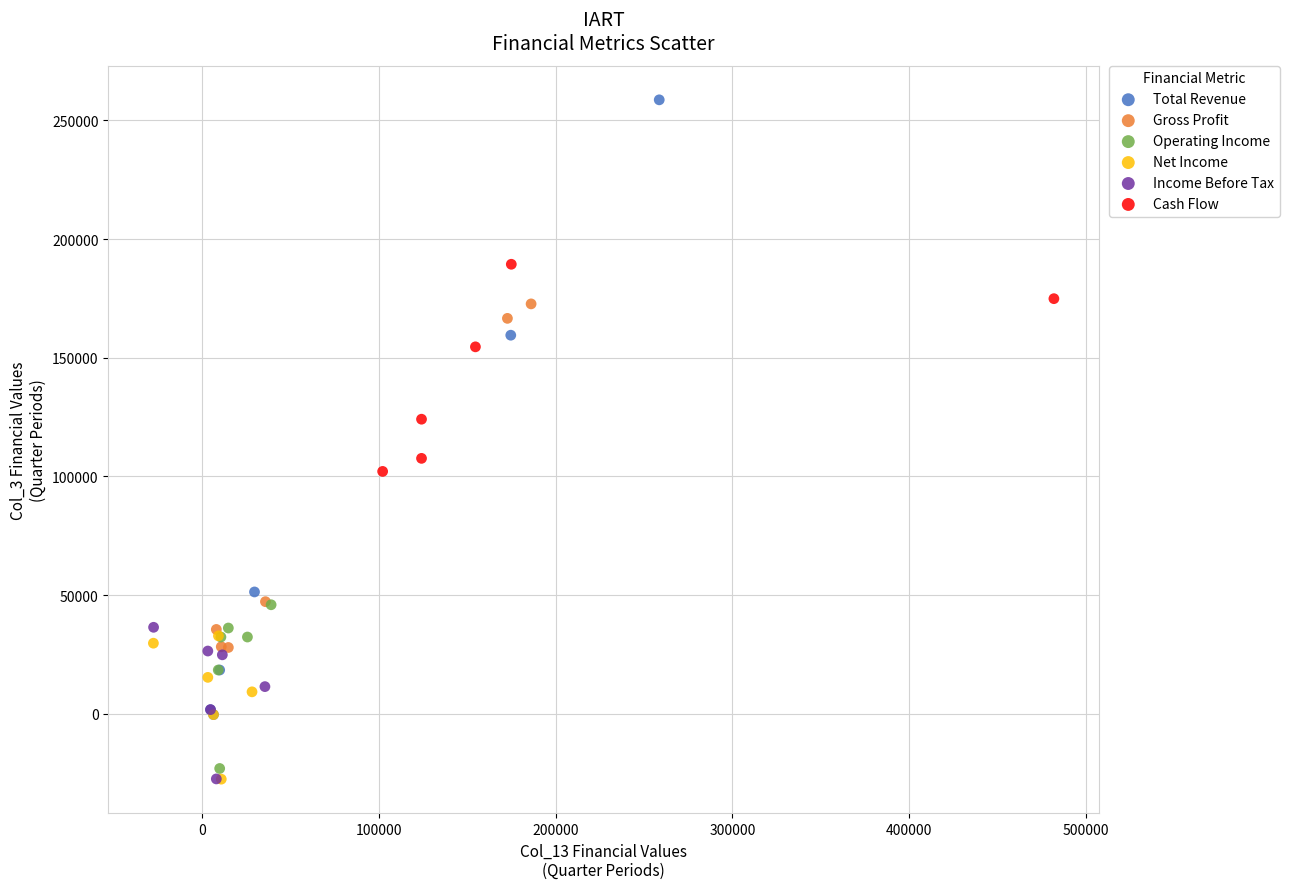

Which series has the widest spread of Y values?

Total Revenue